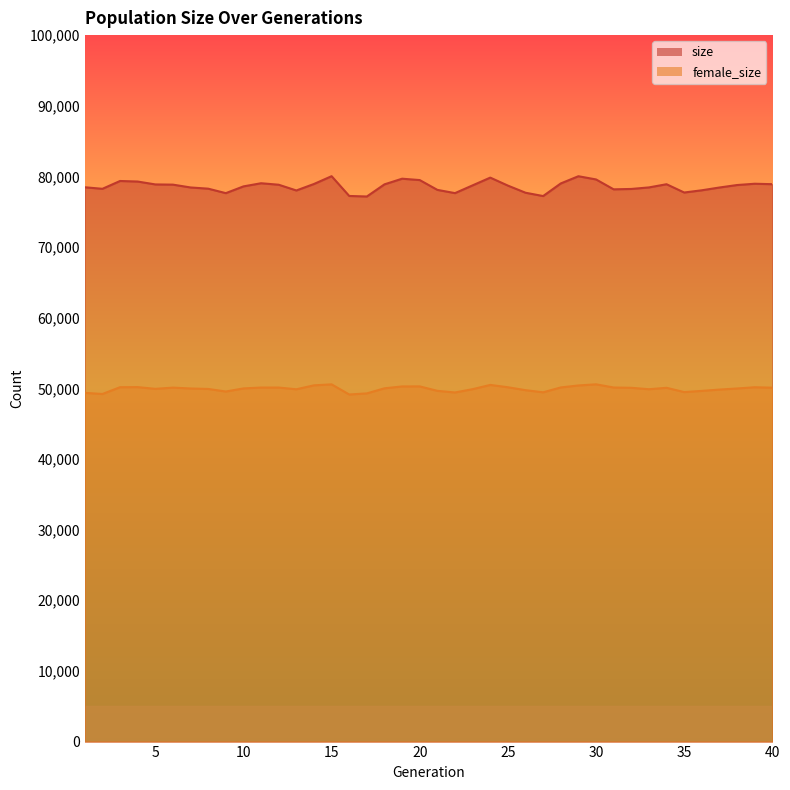

Is the value of size at 13 greater than the value of female_size at 25?

Yes